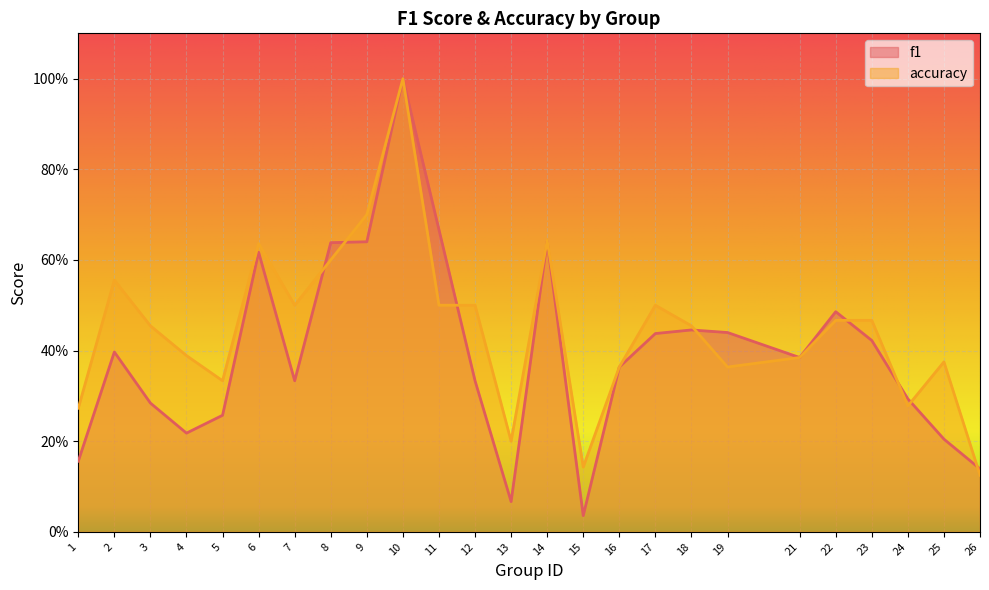

At which label is f1 closest to 0?

15